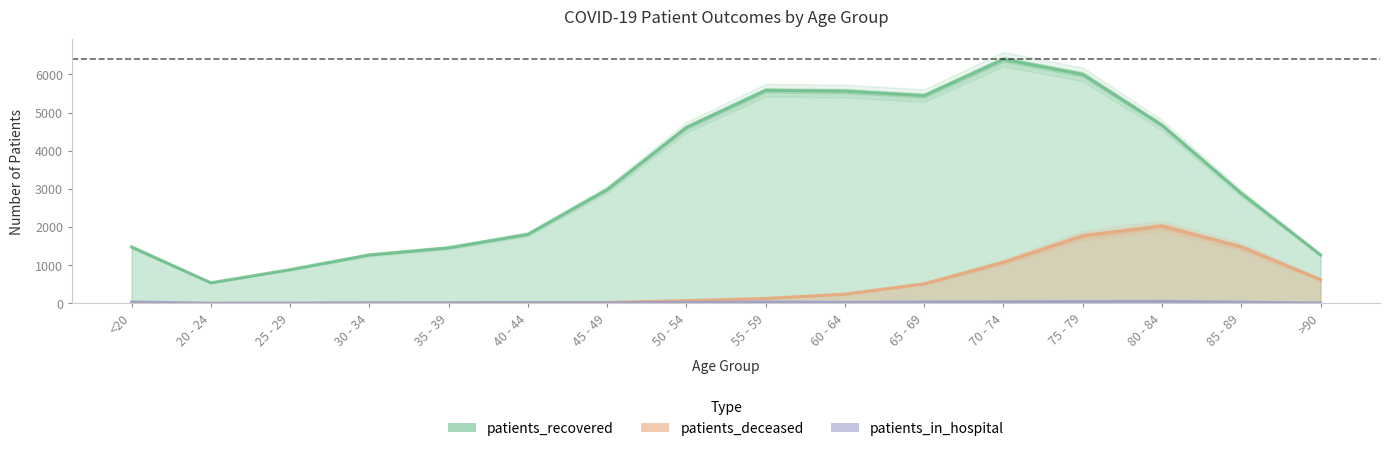

Is it true that patients_in_hospital equals 9 at 30 - 34?

False